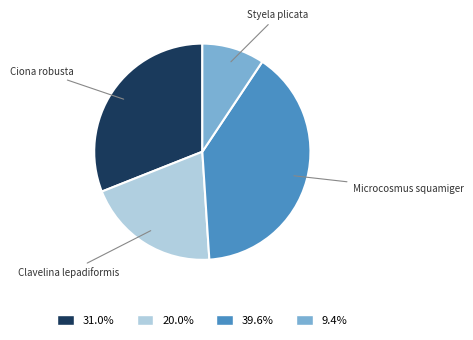

Does 20.0% account for over 50% of the chart?

No